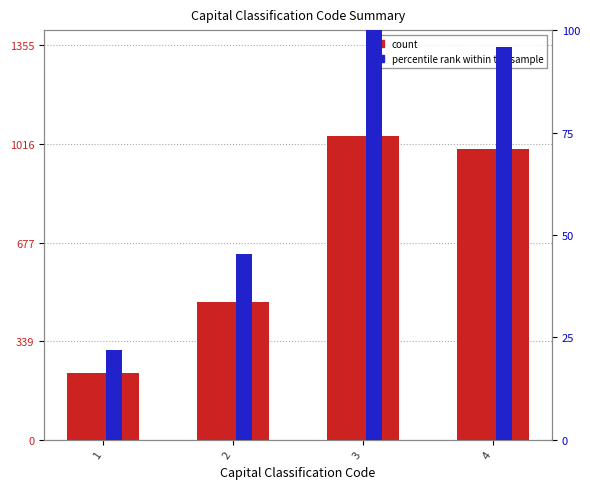

List the labels in order of percentile rank within the sample value, largest first.

3, 4, 2, 1